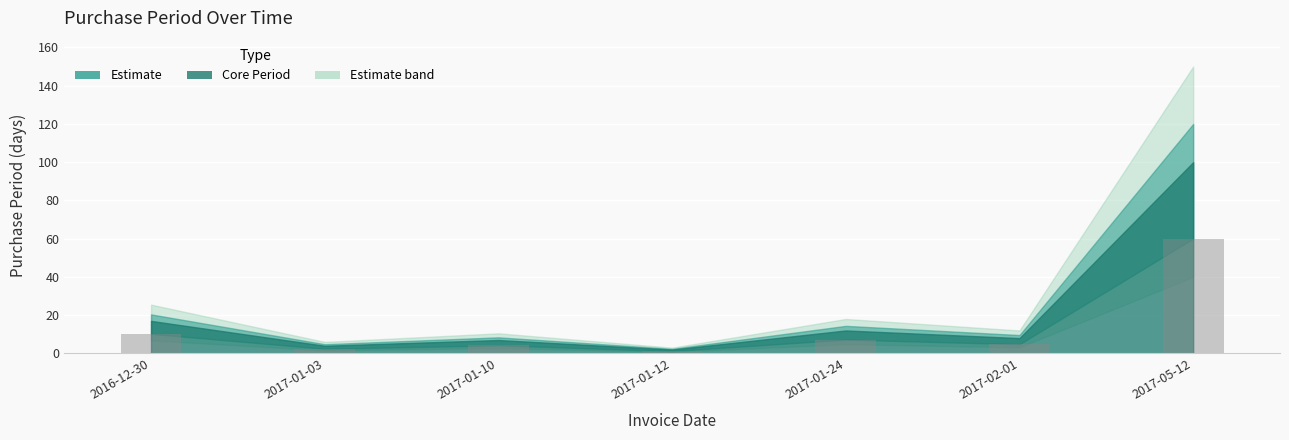

What is the greatest value displayed?

60.0